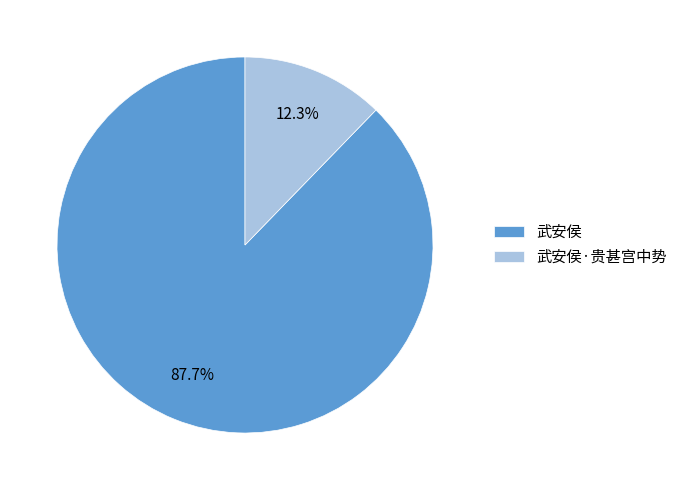

Count the number of slices in the pie.

2